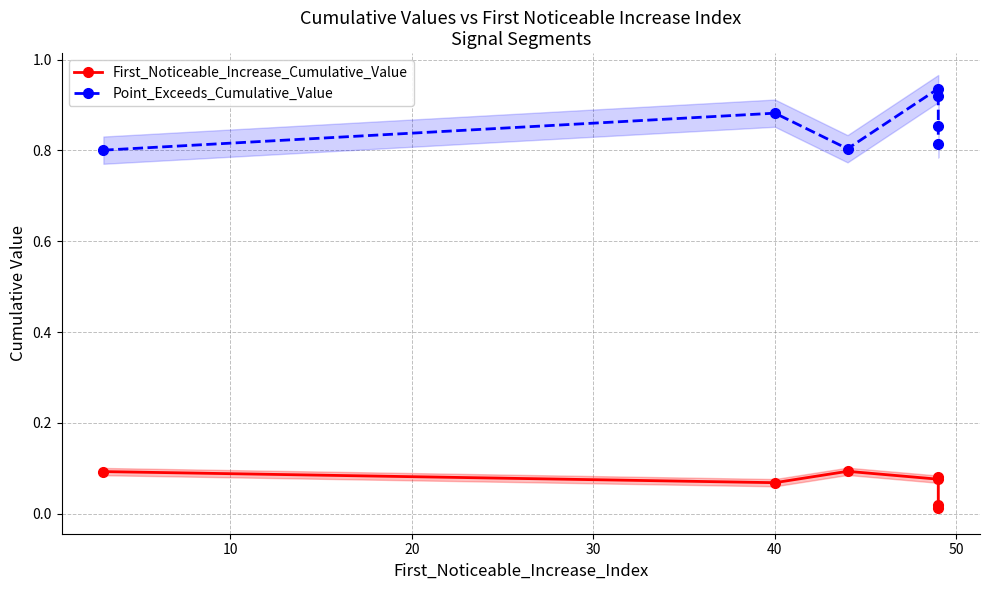

True or false: First_Noticeable_Increase_Cumulative_Value has more than 1 interior local peaks.

True